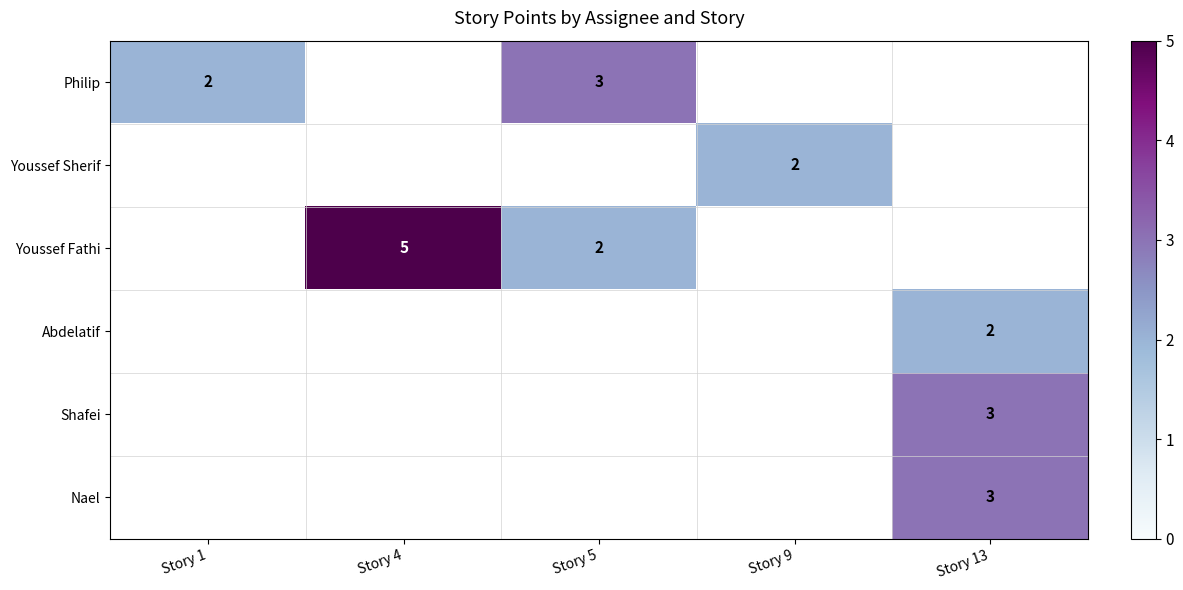

True or false: Philip has a value of 3 at Story 1.

False